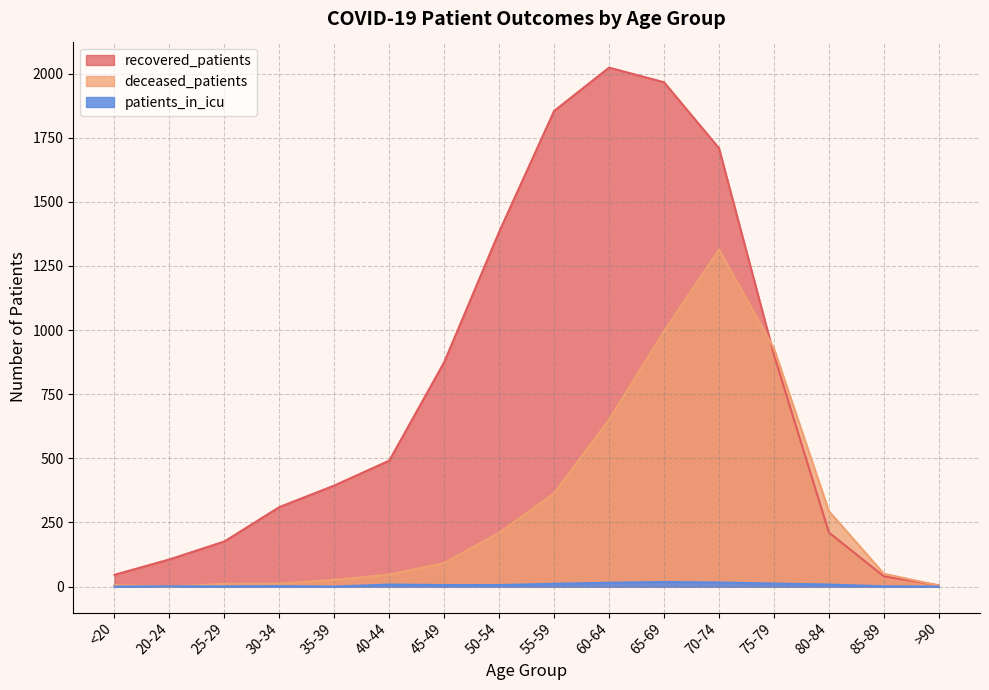

At which label does recovered_patients first exceed 491?

45-49